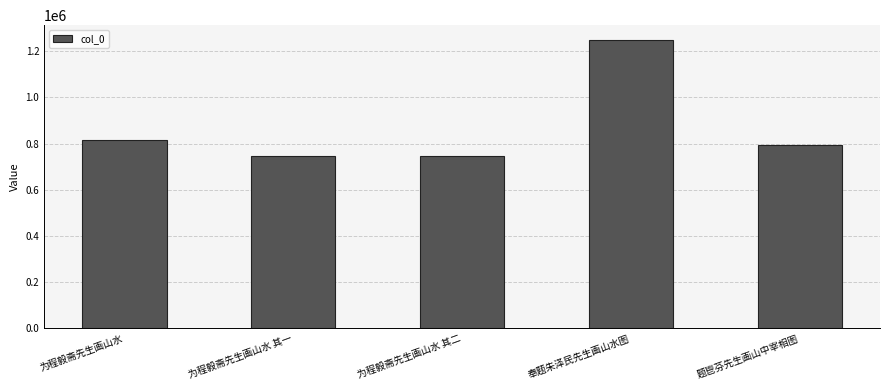

Which label corresponds to the largest value in the chart?

奉题朱泽民先生画山水图